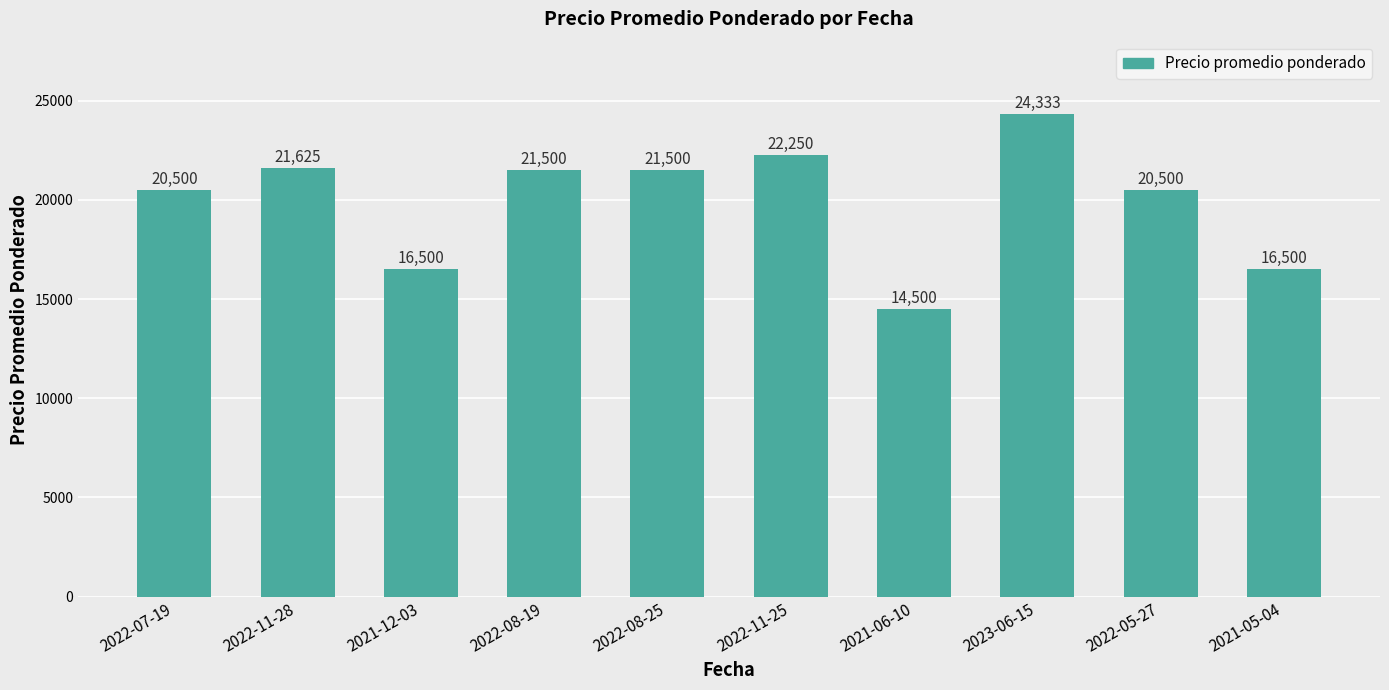

The value at 2021-06-10 is 7282. True or false?

False